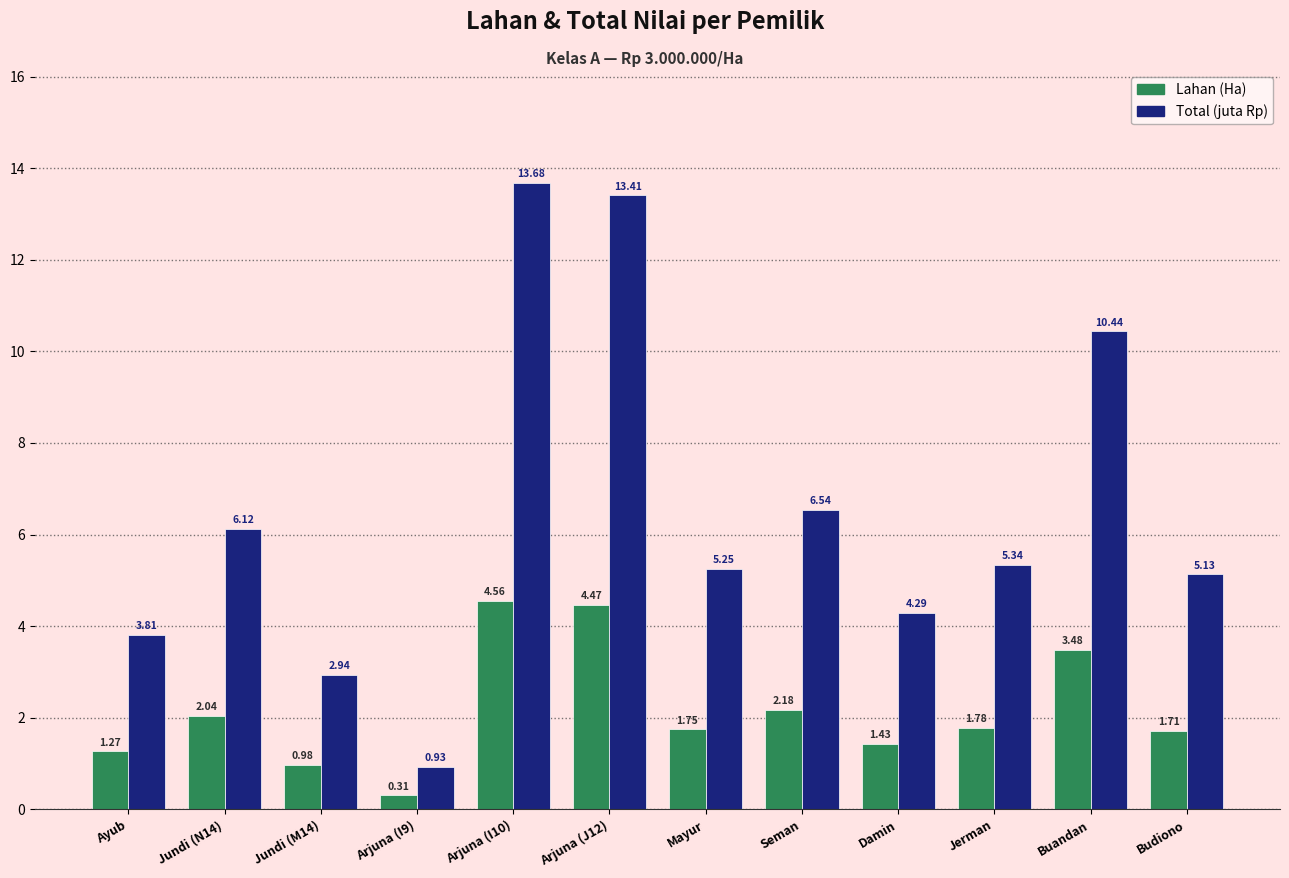

Are the bars grouped side by side (vs. stacked)?

Yes